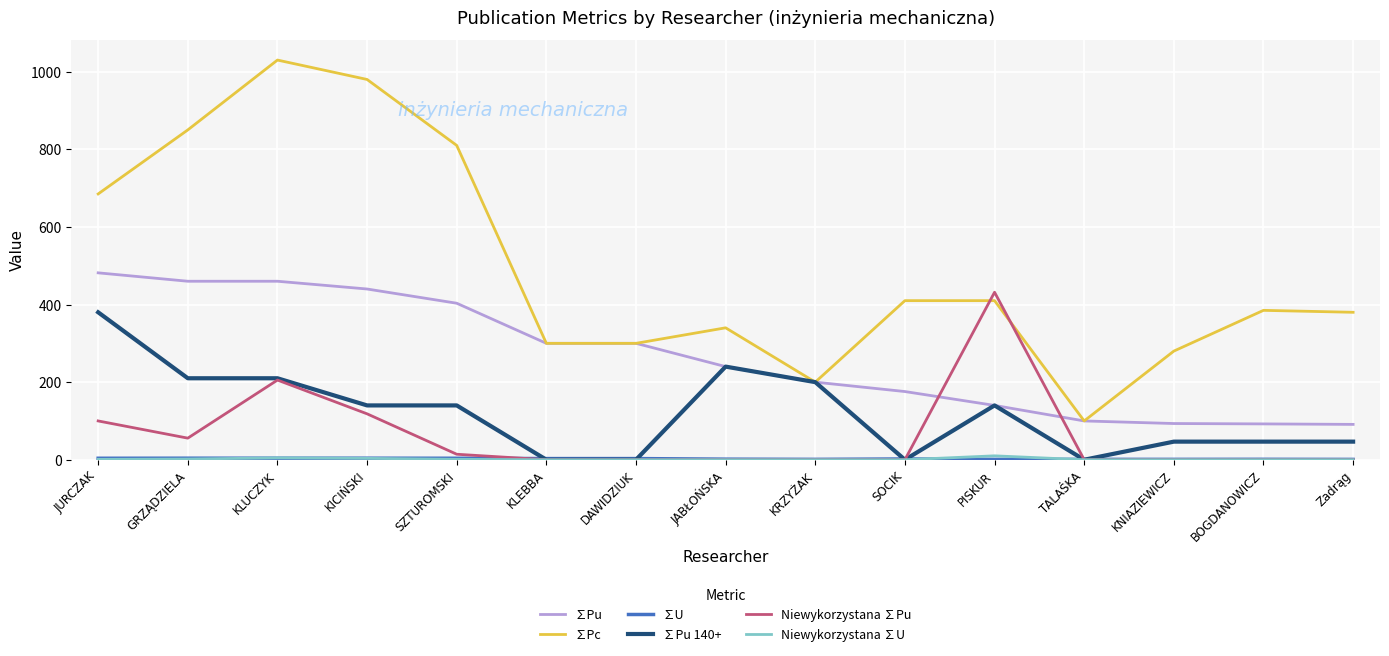

Is it true that ∑Pc equals 685.0 at JURCZAK?

True